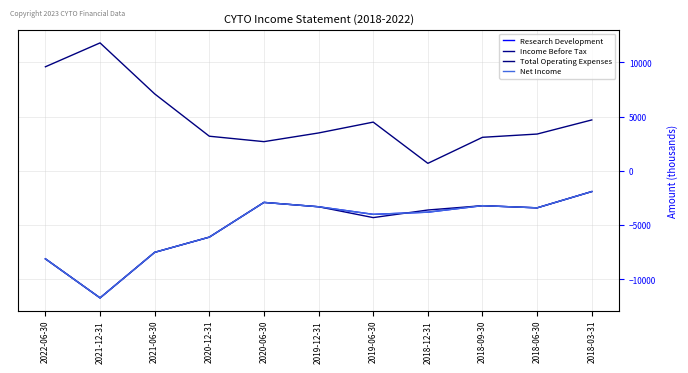

Is this an area chart (filled region under the line)?

No